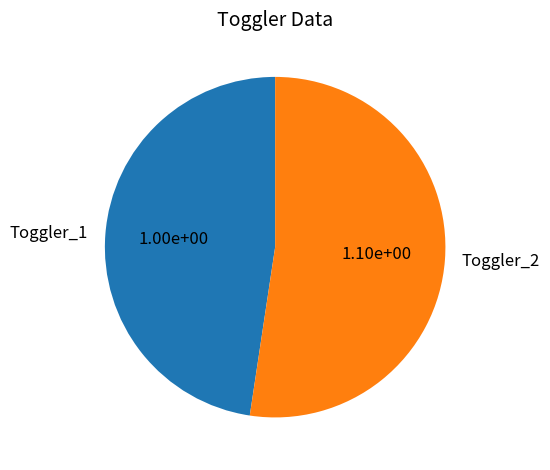

Does any single category account for the majority?

Yes